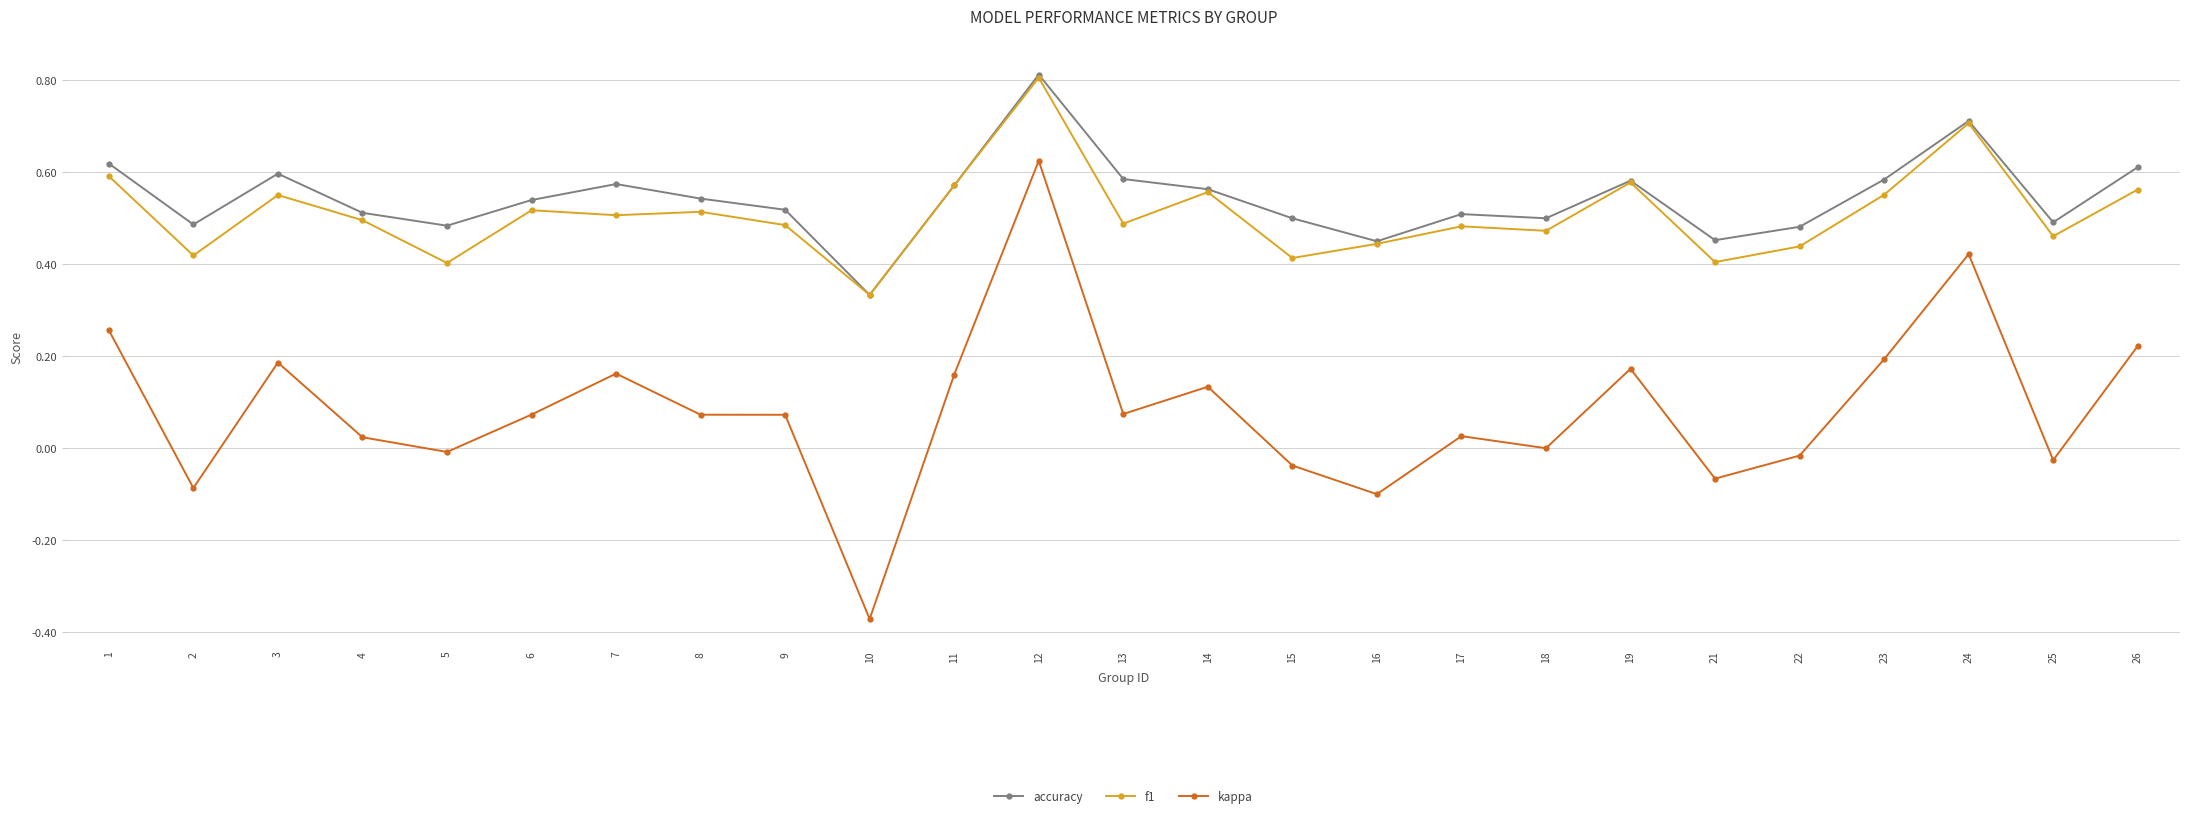

What is the greatest value displayed?

0.8